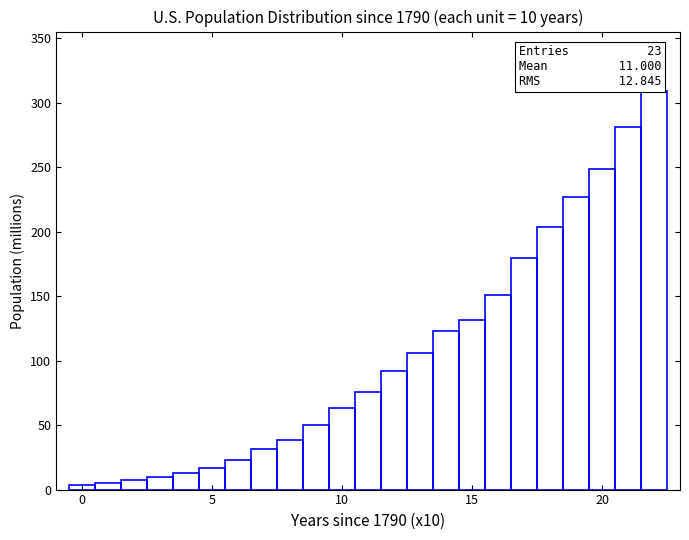

Read against the x-axis, roughly where is the centre of the tallest bar?

22.0